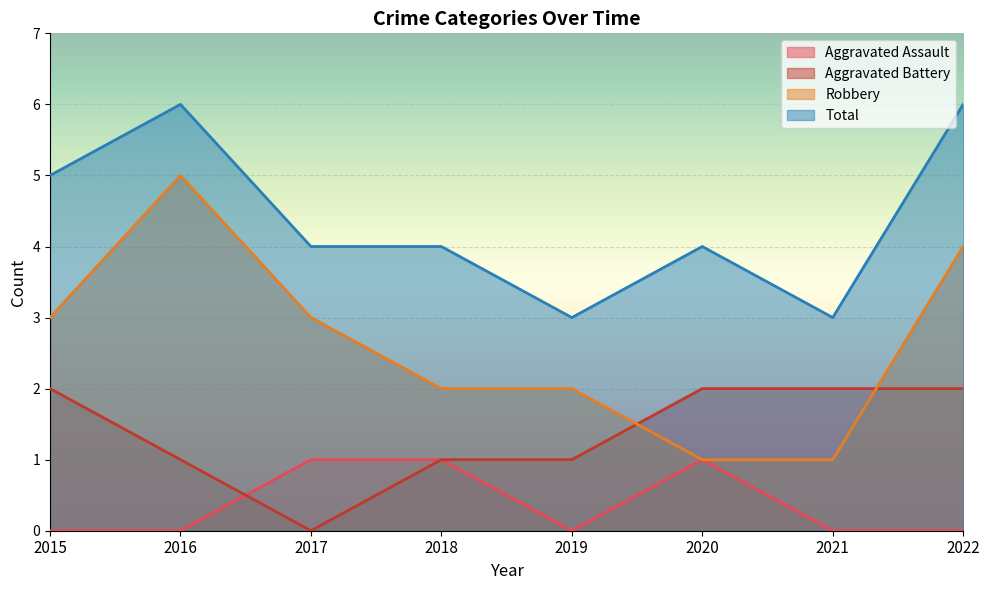

What is the total value across all series at 2018?

8